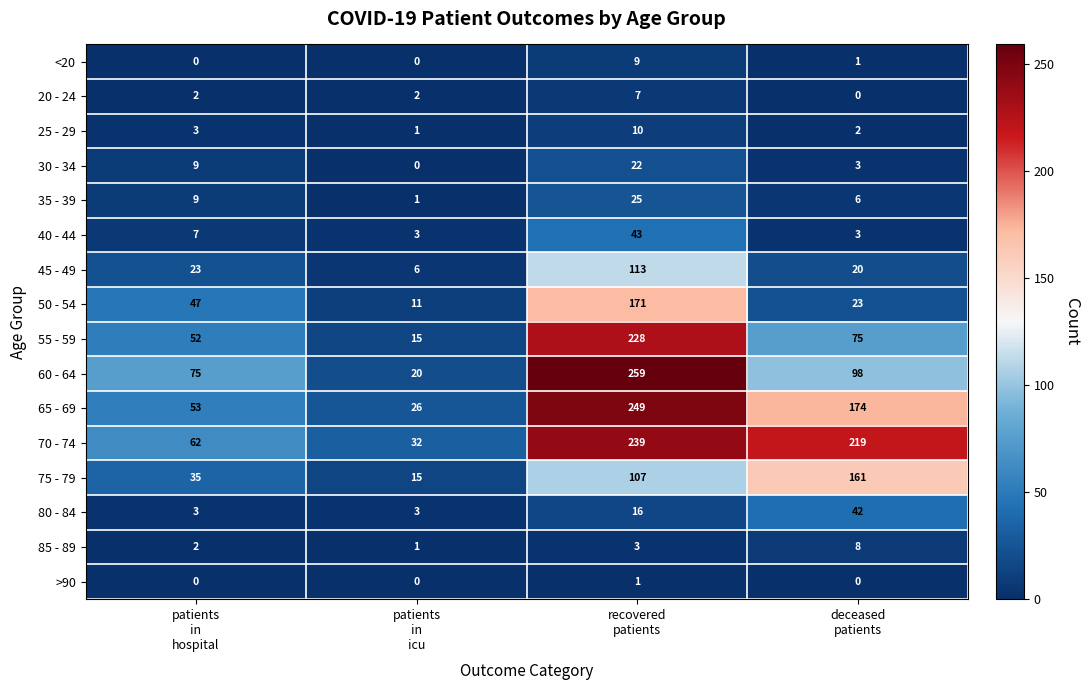

Rank the series at recovered
patients from lowest to highest value.

>90, 85 - 89, 20 - 24, <20, 25 - 29, 80 - 84, 30 - 34, 35 - 39, 40 - 44, 75 - 79, 45 - 49, 50 - 54, 55 - 59, 70 - 74, 65 - 69, 60 - 64